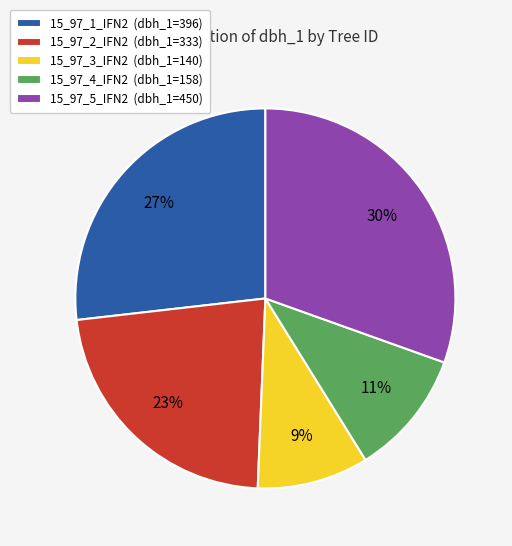

How many slices are in this pie chart?

5